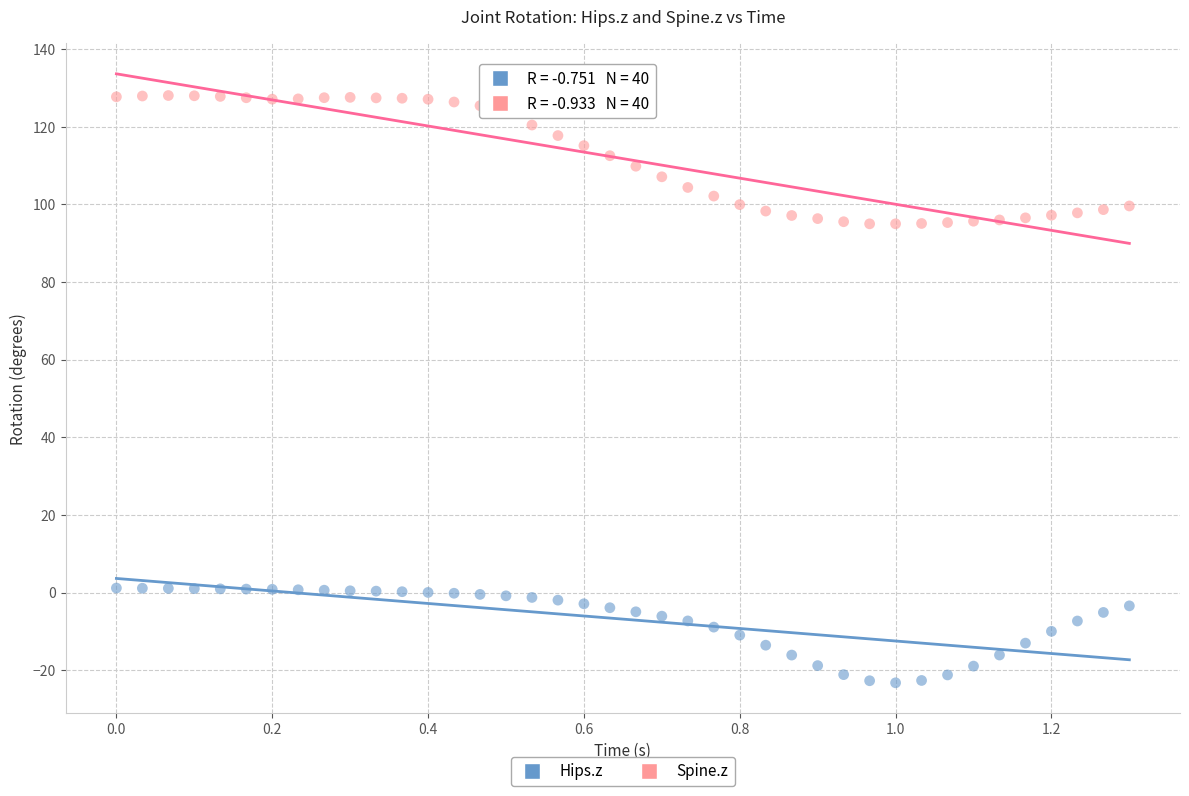

Across all data points, what is the range of Y values (max minus min)?

151.3